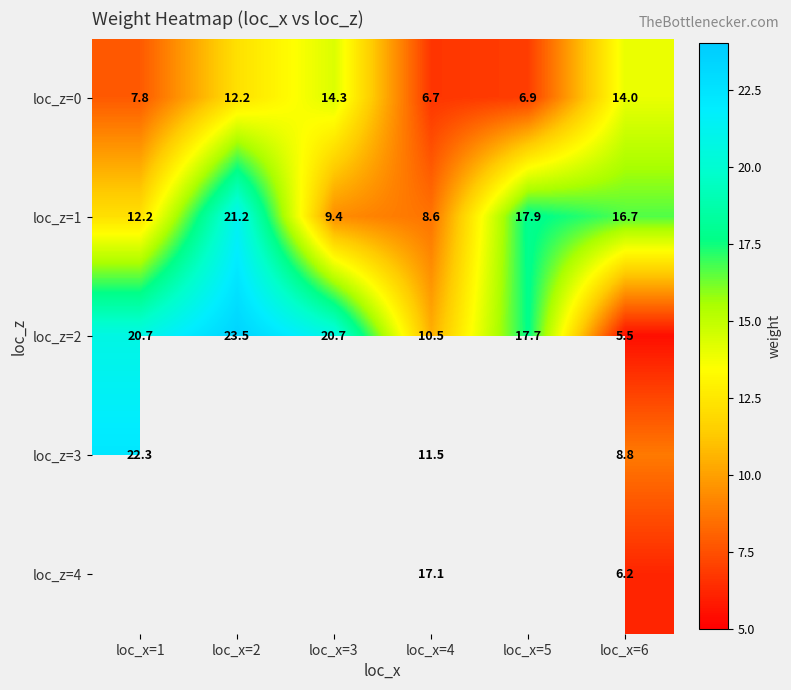

Is the value of loc_z=2 at loc_x=3 greater than the value of loc_z=1 at loc_x=2?

No